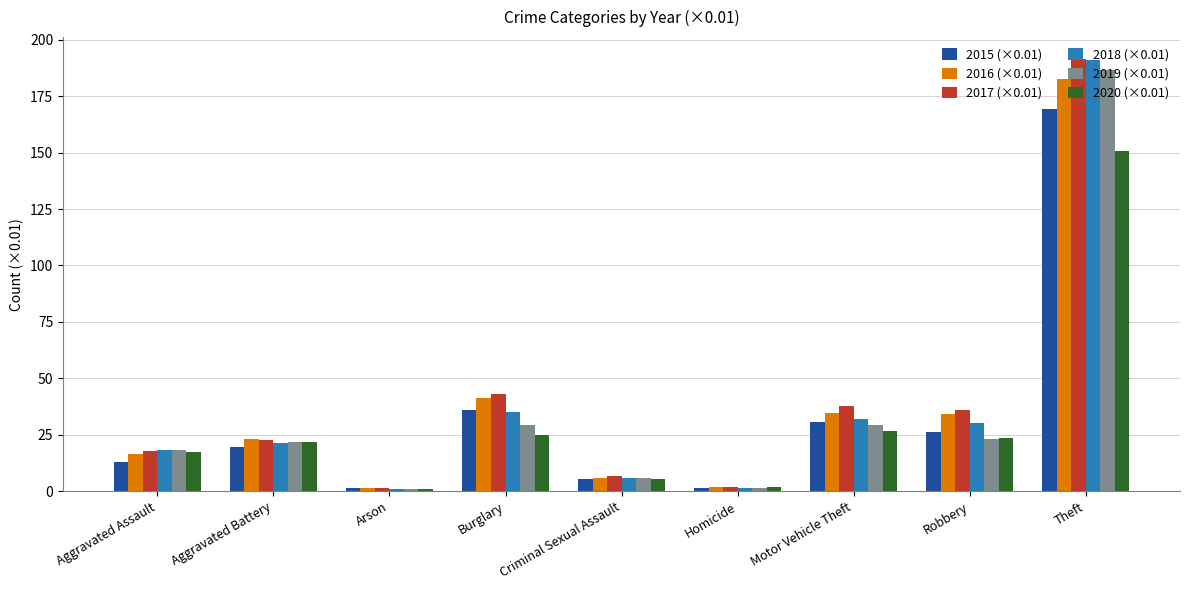

What is the label of the 8th bar from the left?

Robbery